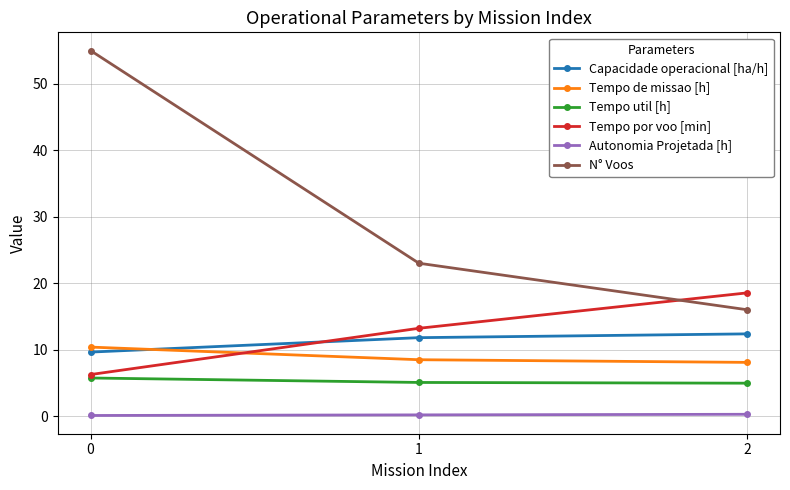

What is the value of the Capacidade operacional [ha/h] point at the 2nd from the left?

11.8